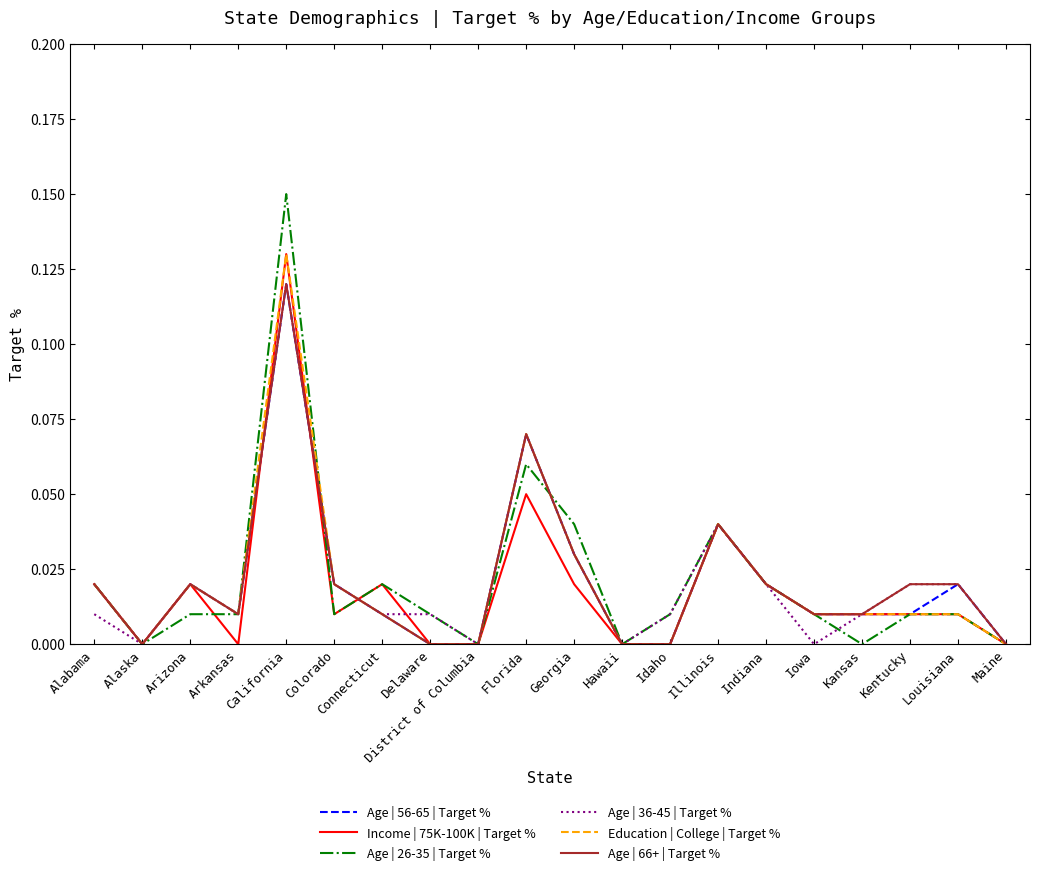

At which label does Age | 66+ | Target % reach its peak?

California